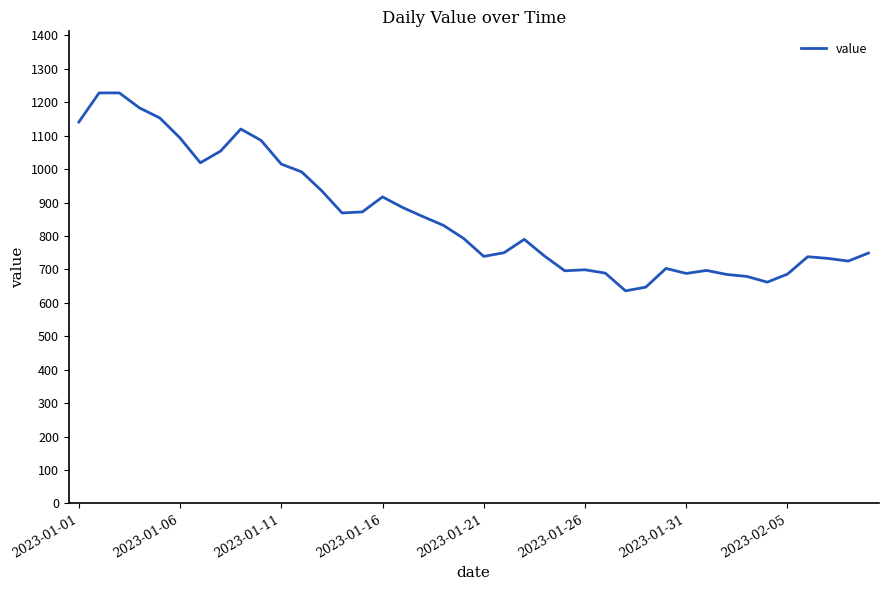

What is the minimum value shown in the chart?

636